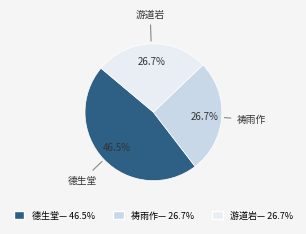

Is there any slice that represents more than half of the pie?

No